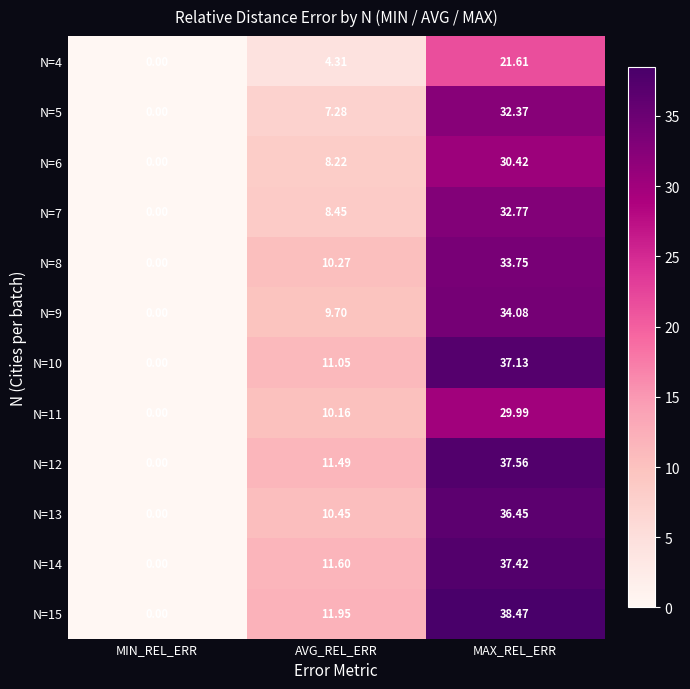

Where does the N=12 series first go above 11?

AVG_REL_ERR